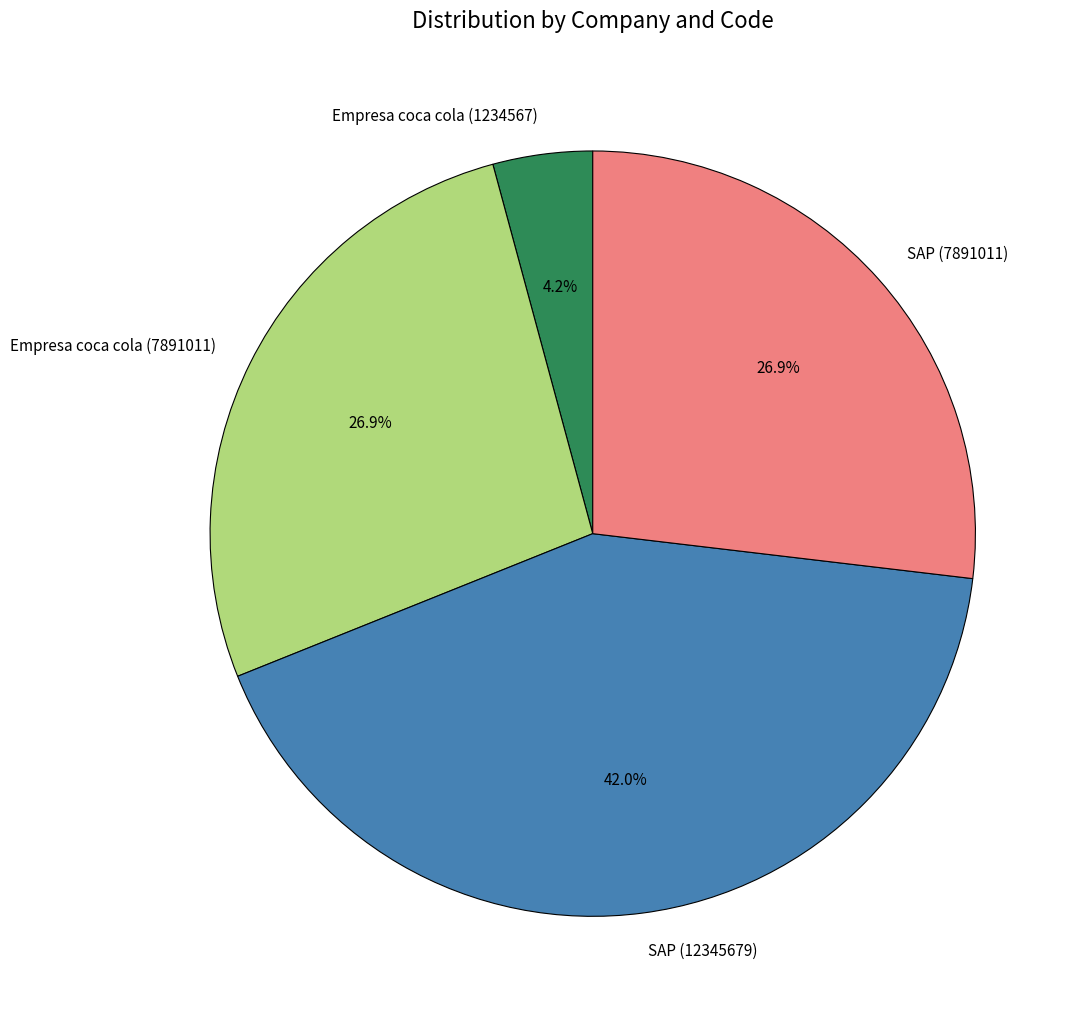

How many slices are in this pie chart?

4